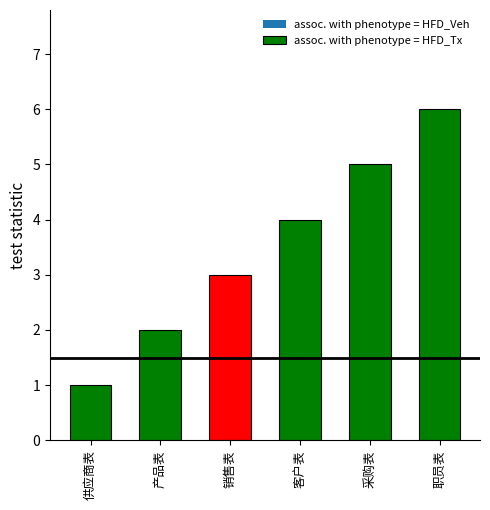

Are the bars horizontal?

No